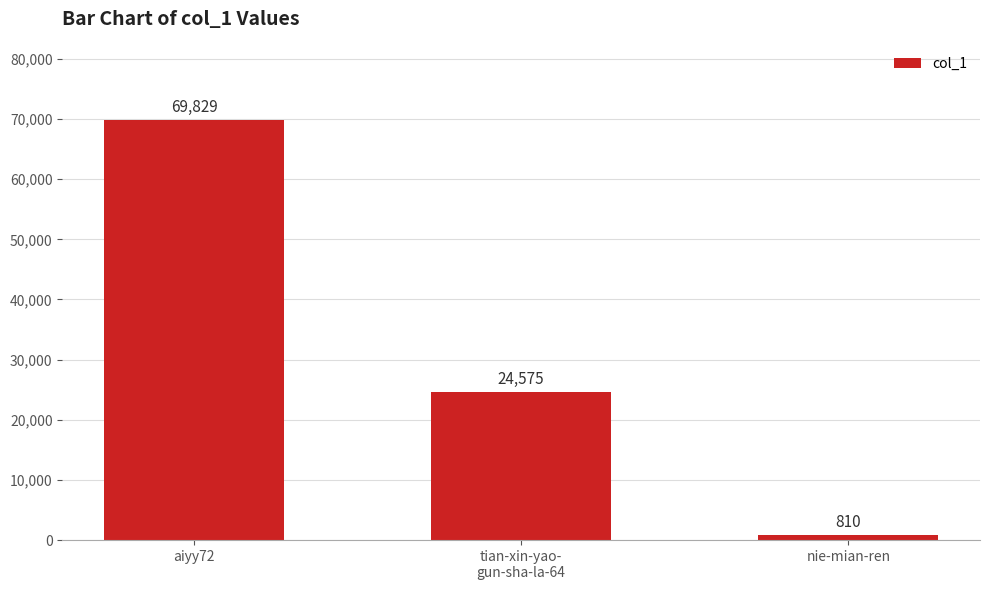

At which label is the value closest to 35319?

tian-xin-yao-
gun-sha-la-64